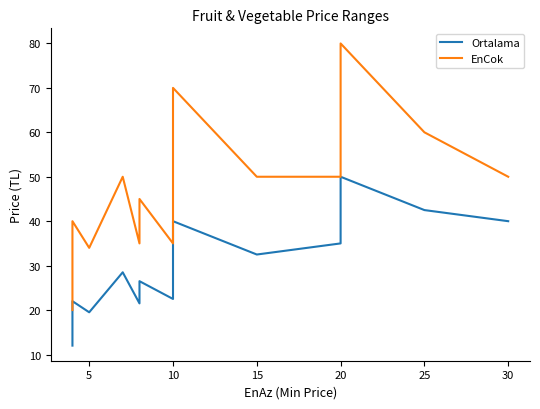

How many distinct data groups are displayed?

2